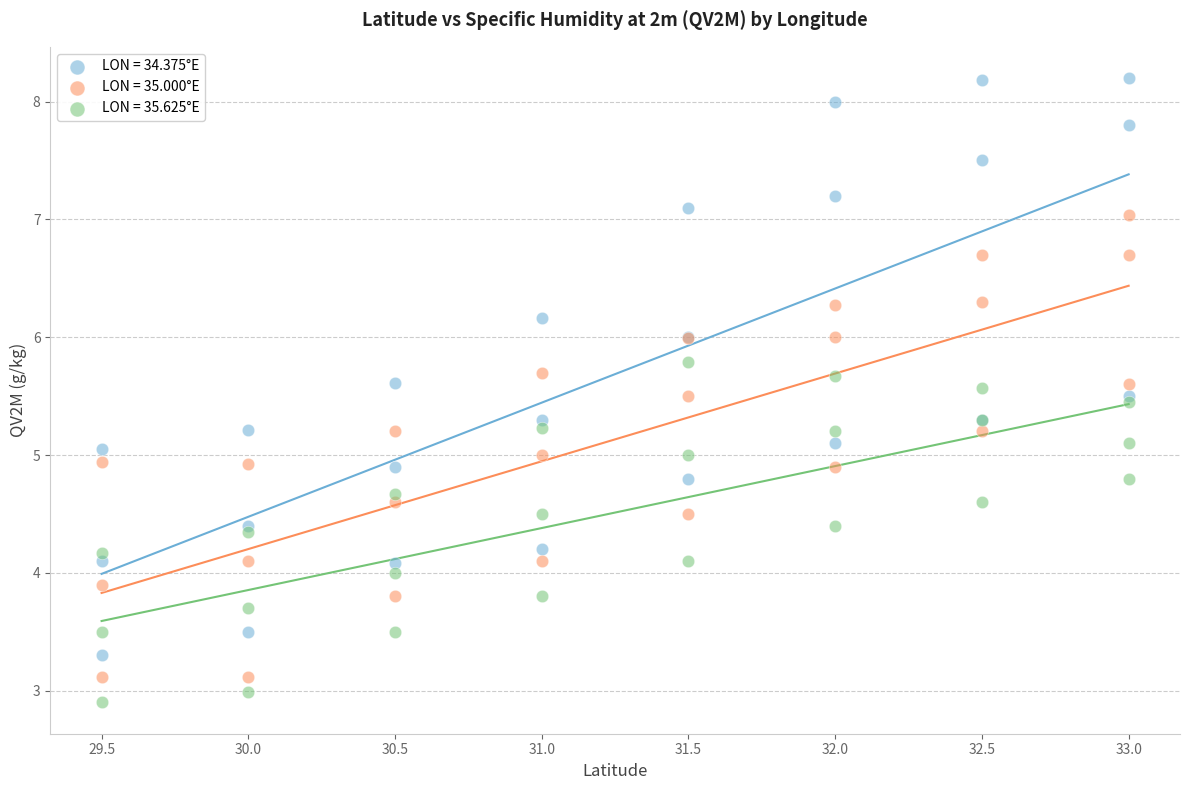

What is the X range (max minus min) for the scatter plot?

3.5